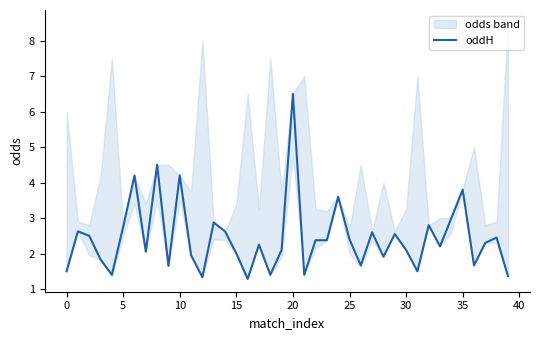

At which label does oddH reach its peak?

20